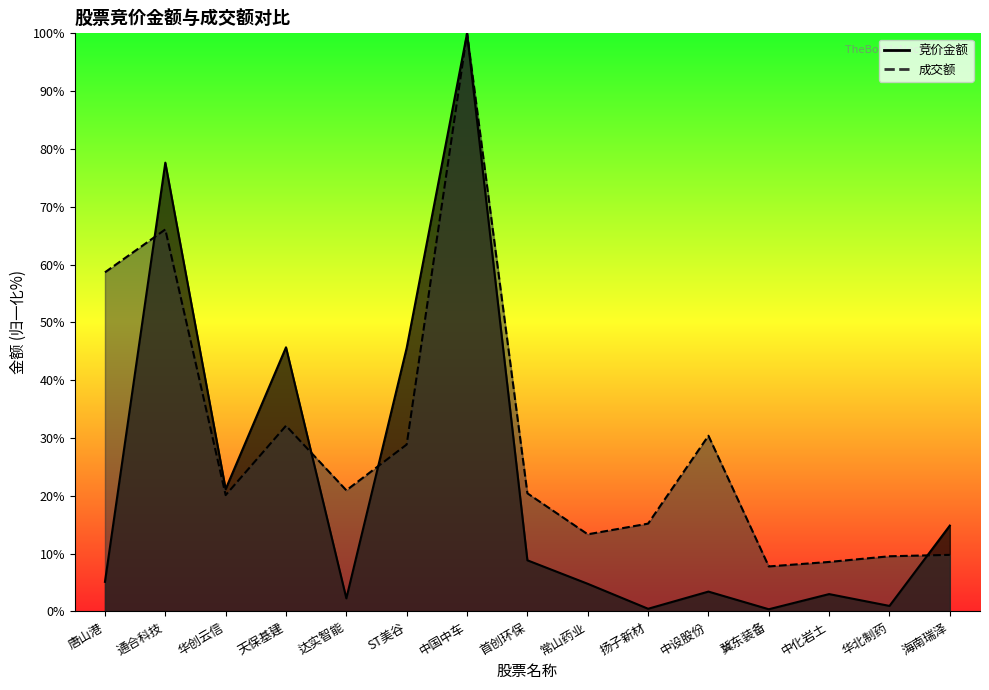

Between which two adjacent categories do 成交额 and 竞价金额 first intersect?

唐山港 and 通合科技